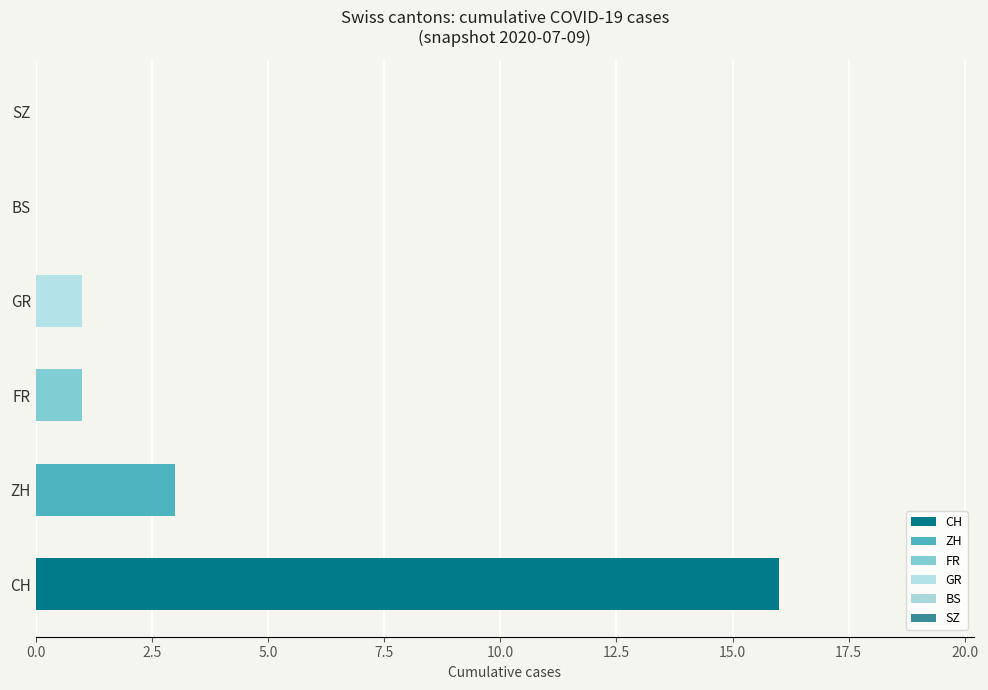

At which category does the chart reach its peak across all series?

CH